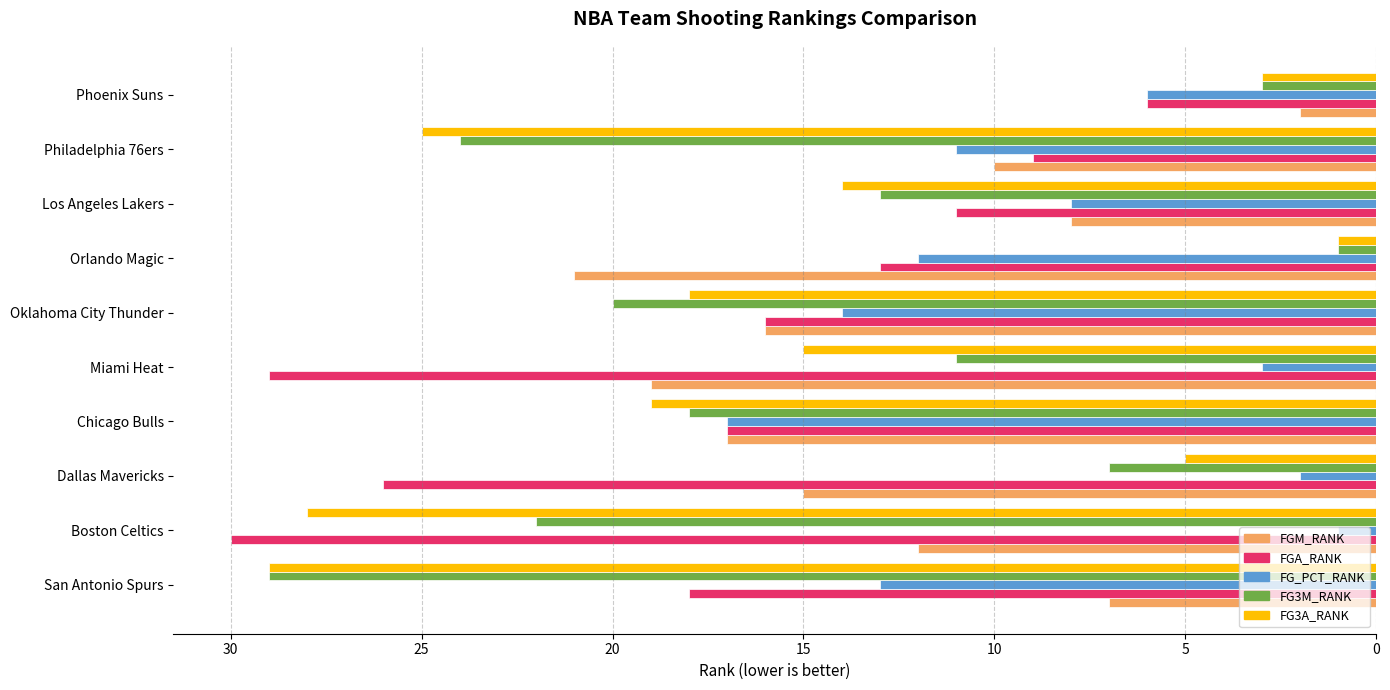

What is the lowest value of the FG_PCT_RANK series?

1